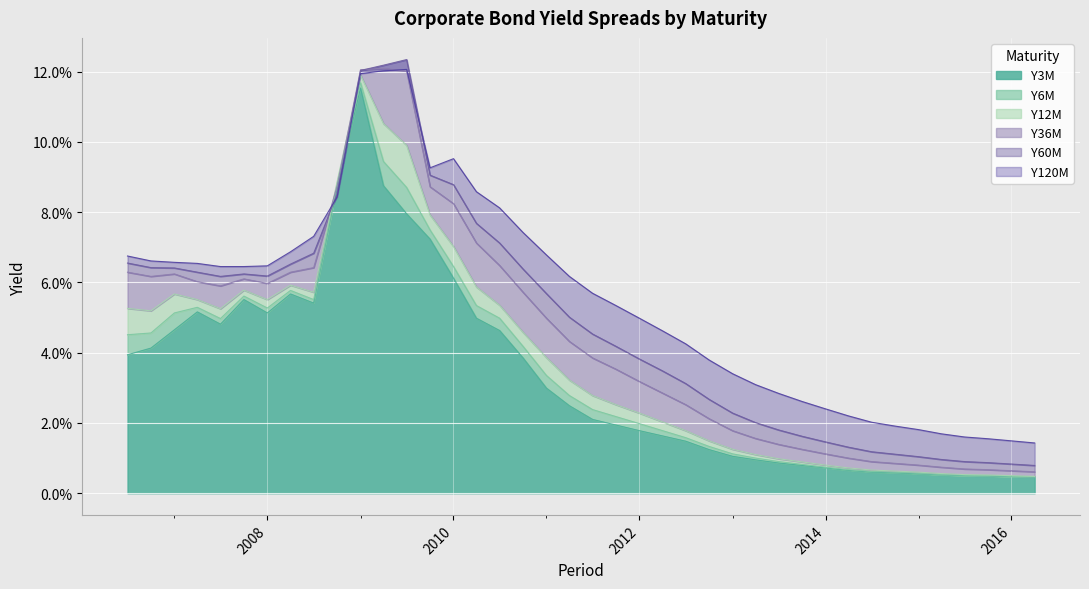

What is the label of the 30th point from the right?

2009-01-01